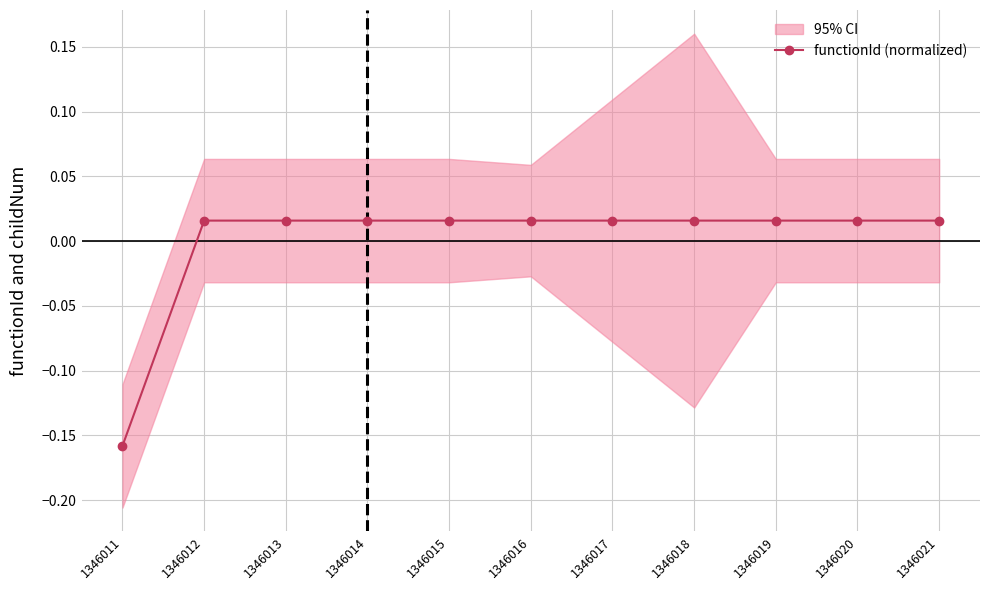

Rank the categories by value from lowest to highest.

1346011, 1346012, 1346013, 1346014, 1346015, 1346016, 1346017, 1346018, 1346019, 1346020, 1346021